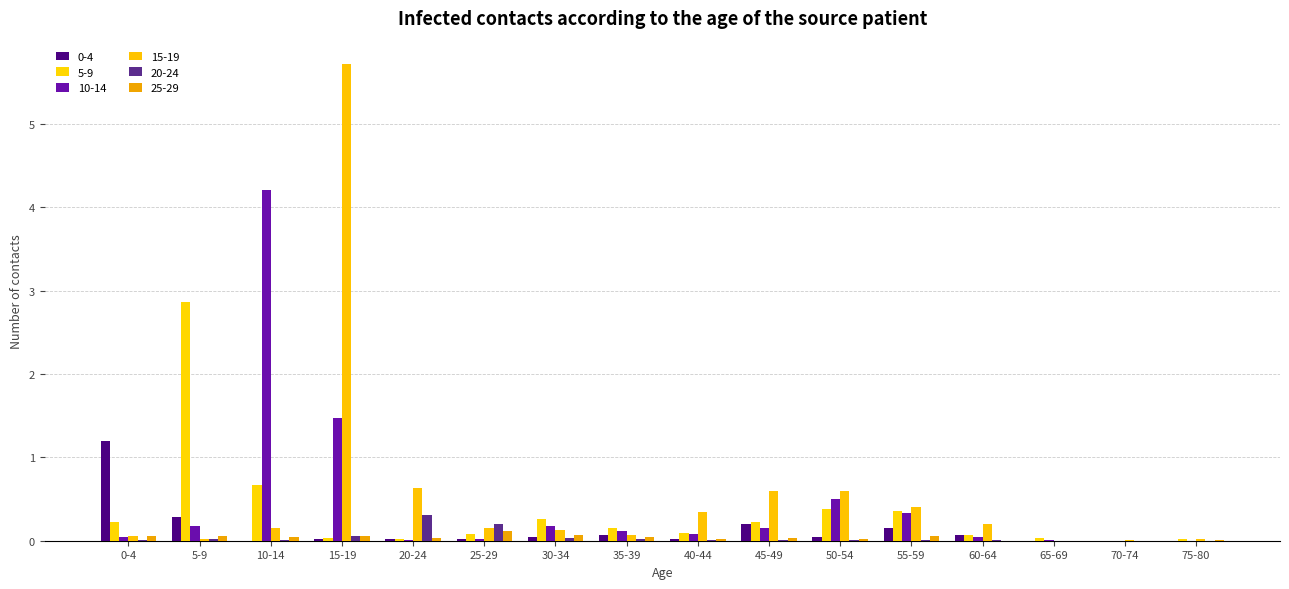

Rank the categories by 25-29 value from highest to lowest.

25-29, 30-34, 0-4, 55-59, 15-19, 5-9, 10-14, 35-39, 20-24, 45-49, 40-44, 50-54, 75-80, 65-69, 60-64, 70-74